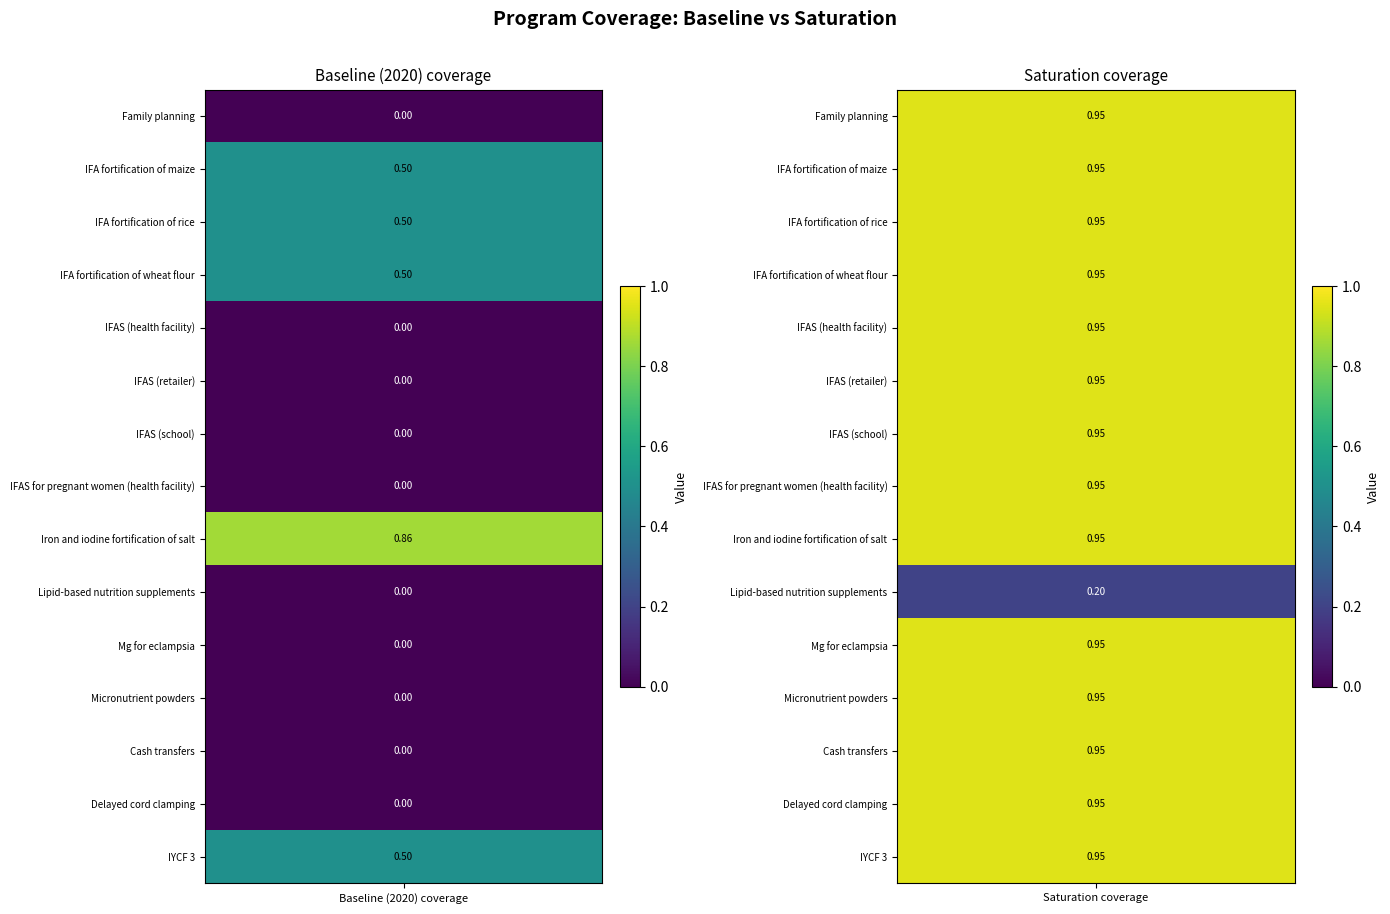

Reading right to left, extract all data points from this chart.

Family planning: 1=0.9	0=0.0
IFA fortification of maize: 1=0.9	0=0.5
IFA fortification of rice: 1=0.9	0=0.5
IFA fortification of wheat flour: 1=0.9	0=0.5
IFAS (health facility): 1=0.9	0=0.0
IFAS (retailer): 1=0.9	0=0.0
IFAS (school): 1=0.9	0=0.0
IFAS for pregnant women (health facility): 1=0.9	0=0.0
Iron and iodine fortification of salt: 1=0.9	0=0.9
Lipid-based nutrition supplements: 1=0.2	0=0.0
Mg for eclampsia: 1=0.9	0=0.0
Micronutrient powders: 1=0.9	0=0.0
Cash transfers: 1=0.9	0=0.0
Delayed cord clamping: 1=0.9	0=0.0
IYCF 3: 1=0.9	0=0.5